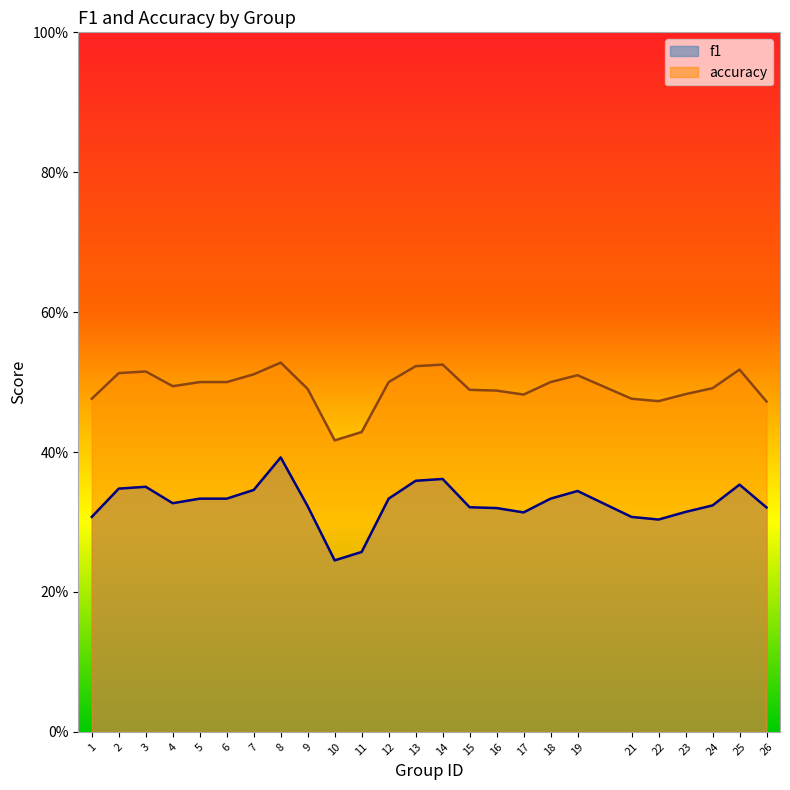

What is the maximum value for accuracy?

0.5